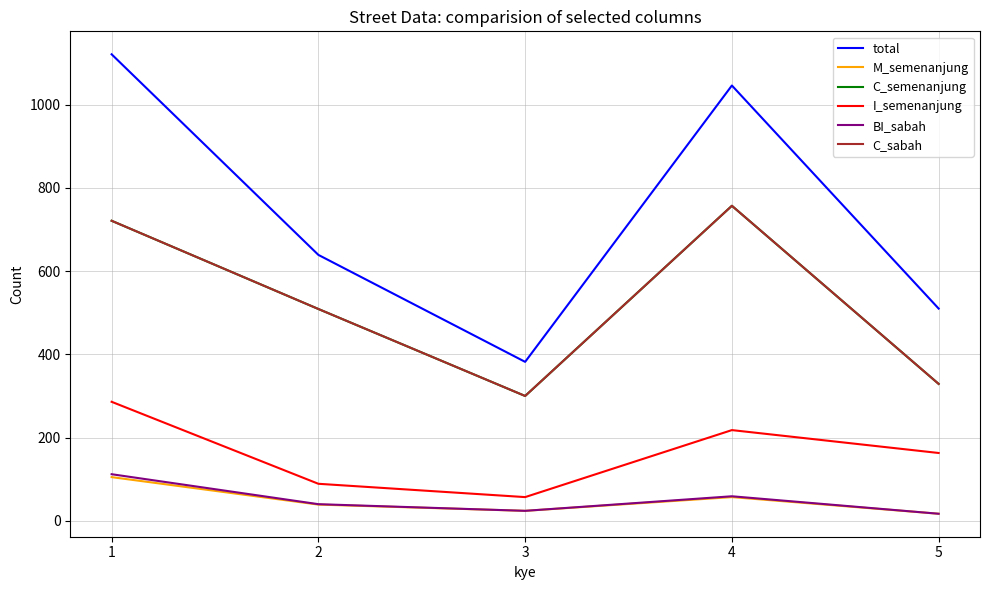

Which series has the largest total across all categories?

total